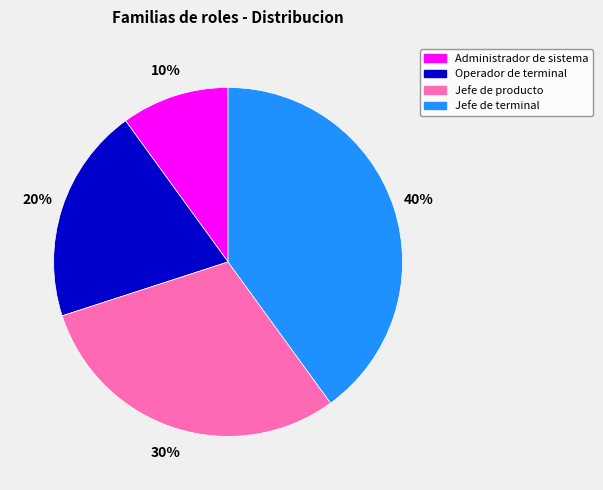

Approximately how many times larger is the value at Jefe de terminal compared to Administrador de sistema?

4.0